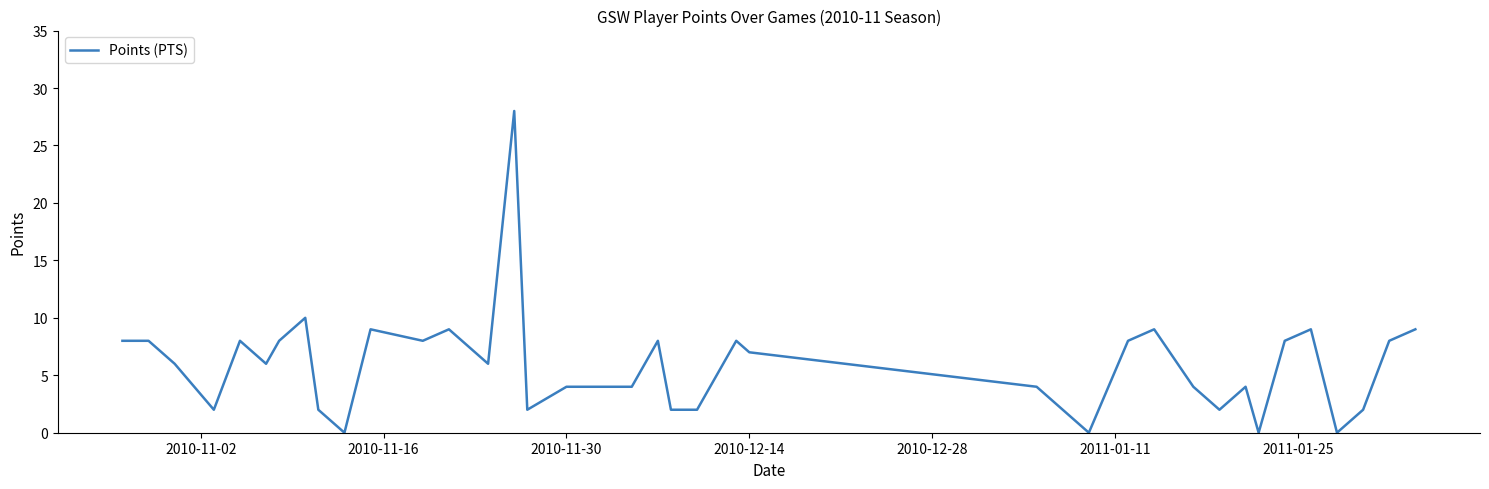

What is the maximum value shown in the chart?

28